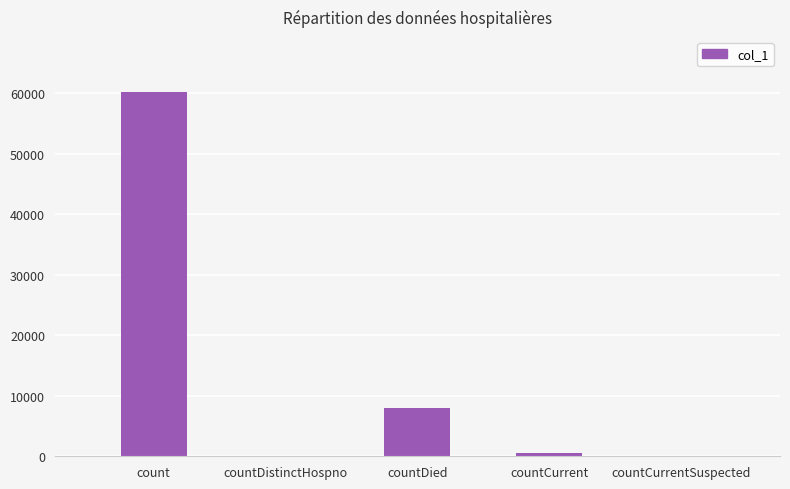

What is the difference between the values at count and countDied?

52307